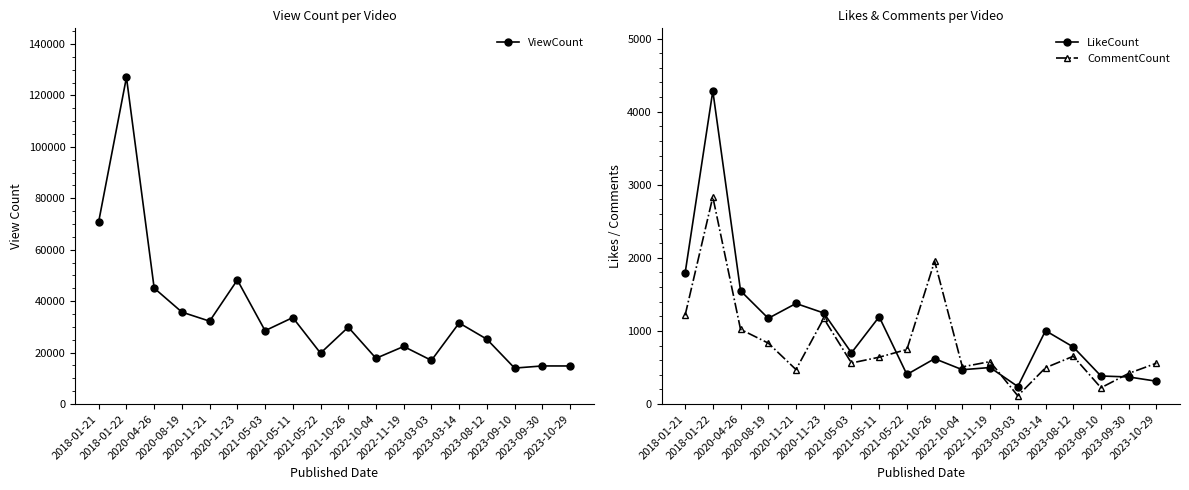

Which series ends up on top after the final intersection of CommentCount and LikeCount?

CommentCount